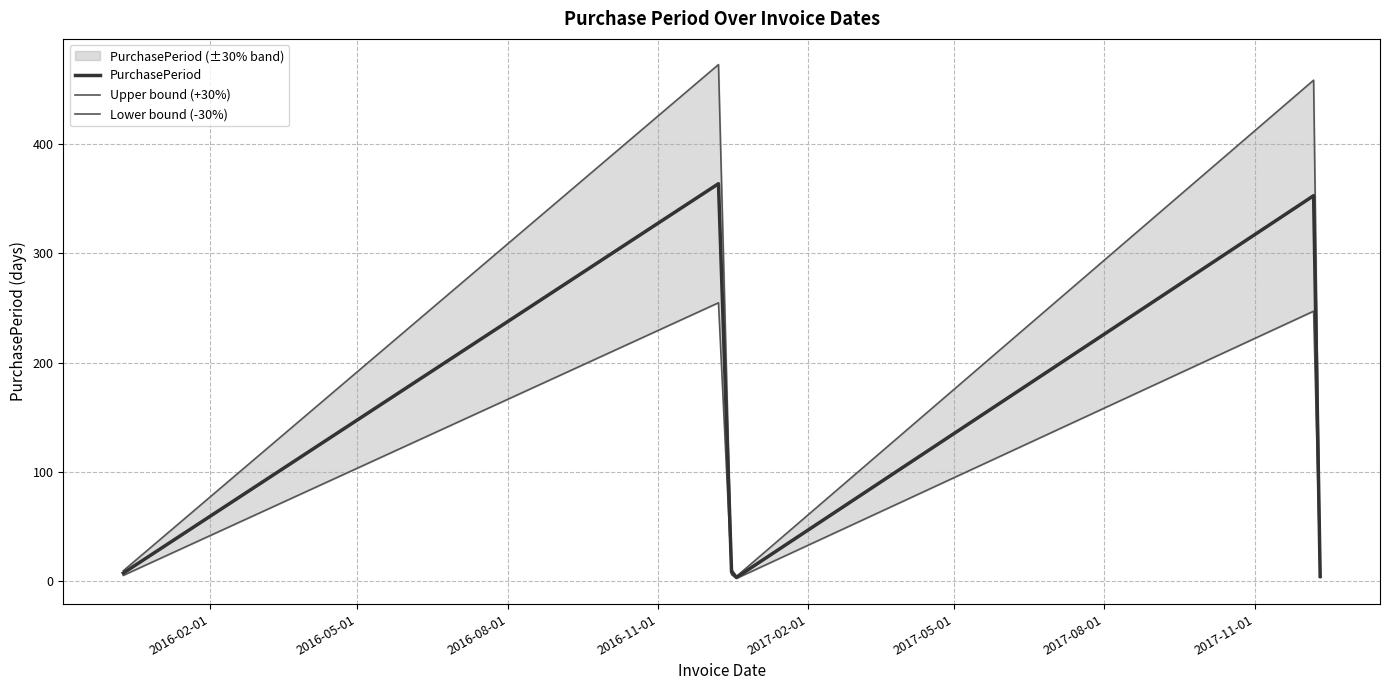

How many values in the Upper bound (+30%) series are below 10?

3